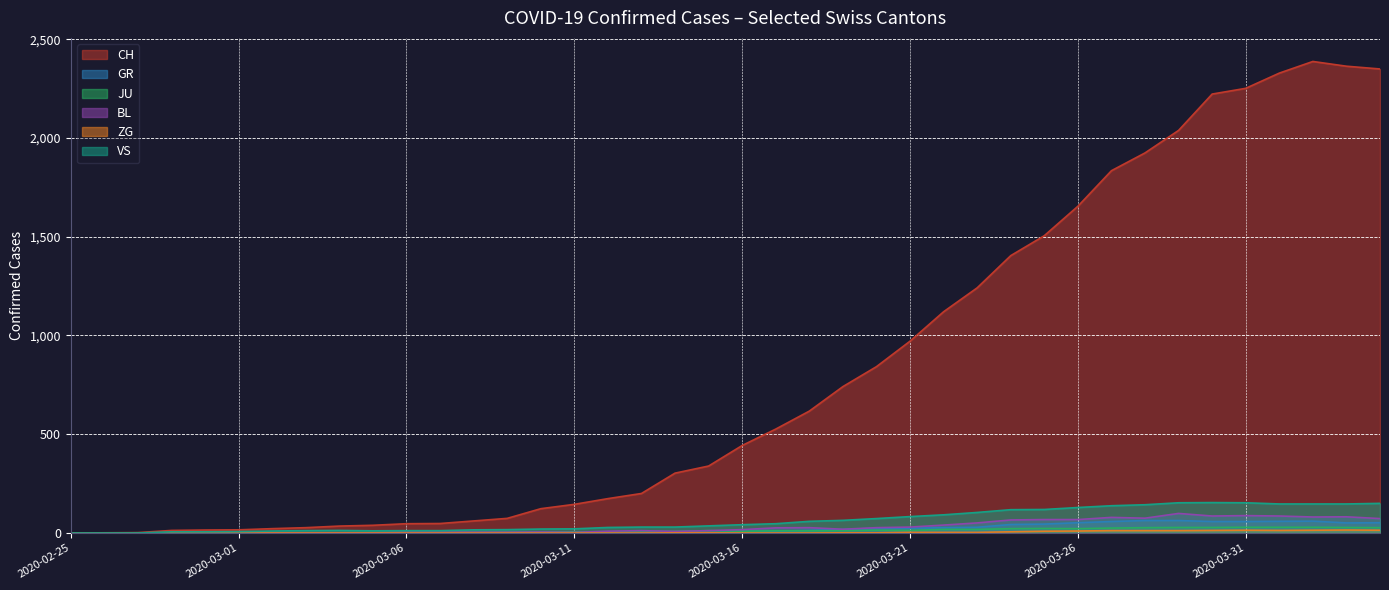

Reading left to right, transcribe all the data shown in this chart.

CH: 0	1	2	13	15	16	22	27	35	39	47	48	61	74	123	145	174	200	303	339	443	526	617	741	842	971	1120	1241	1404	1505	1654	1834	1924	2038	2222	2251	2328	2387	2363	2349
GR: 0	0	0	0	0	0	0	0	0	0	0	0	0	0	0	0	0	0	6	0	9	9	13	18	24	24	27	29	43	45	52	58	63	63	58	58	59	60	51	52
JU: 0	0	1	1	1	1	1	1	1	2	5	5	5	5	5	6	6	8	8	12	9	11	11	12	14	13	18	18	22	23	22	25	27	28	28	29	29	29	28	27
BL: 0	0	0	0	1	1	1	1	1	1	4	4	4	4	5	3	9	12	8	12	17	26	27	19	27	30	40	51	66	68	68	79	75	99	86	88	86	81	82	73
ZG: 0	0	0	0	0	0	0	0	0	0	0	0	0	0	0	0	0	0	1	1	0	0	0	1	1	3	3	3	6	9	10	12	12	12	13	14	13	14	15	14
VS: 0	0	0	6	6	7	10	12	13	11	12	12	16	17	20	21	28	30	30	36	42	47	59	64	73	83	92	104	118	119	129	138	143	153	154	153	147	147	147	150